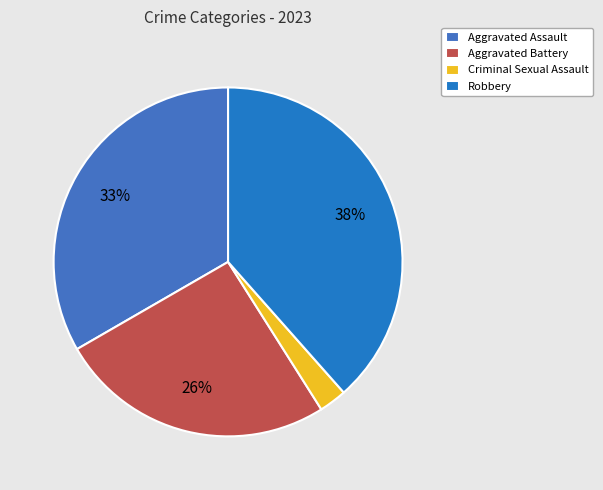

To the nearest percent, what is the average slice percentage?

25%